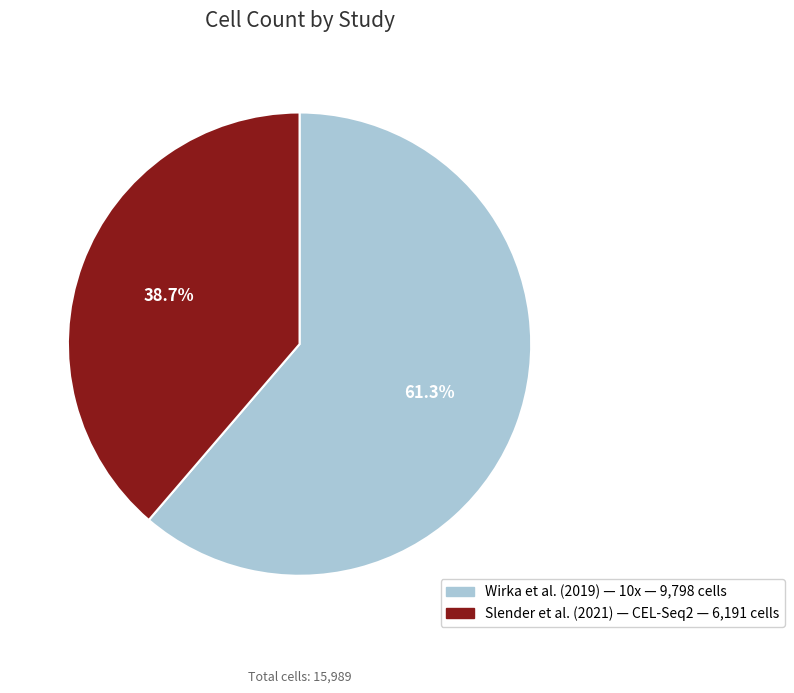

What is the largest slice in the pie chart?

Wirka et al.